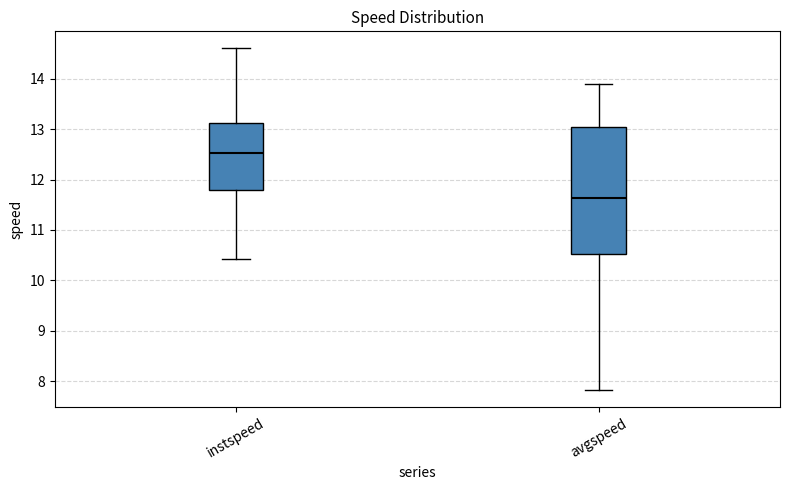

Which box's median line is the highest?

instspeed